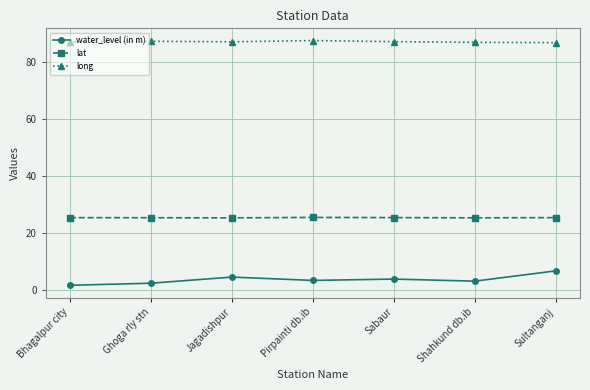

Which series has the widest spread of values?

water_level (in m)